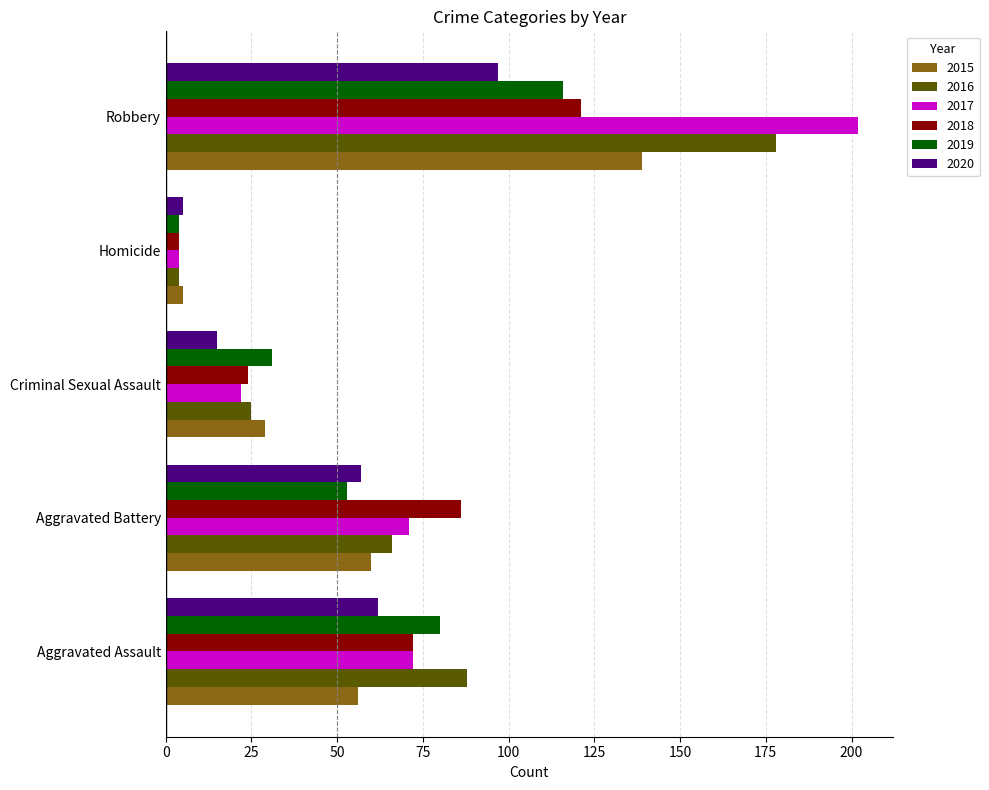

What is the difference between the 2016 values at Aggravated Assault and Criminal Sexual Assault?

63